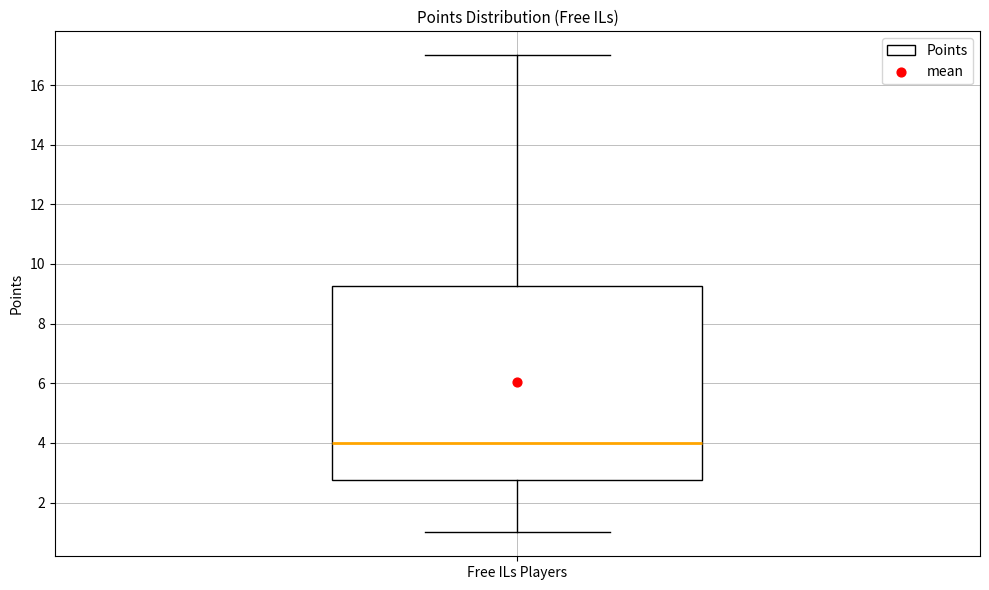

Where is the lower edge of the box for Free ILs Players on the y-axis? The values are not printed on the chart, so give them approximately, as read against the axis.

2.8